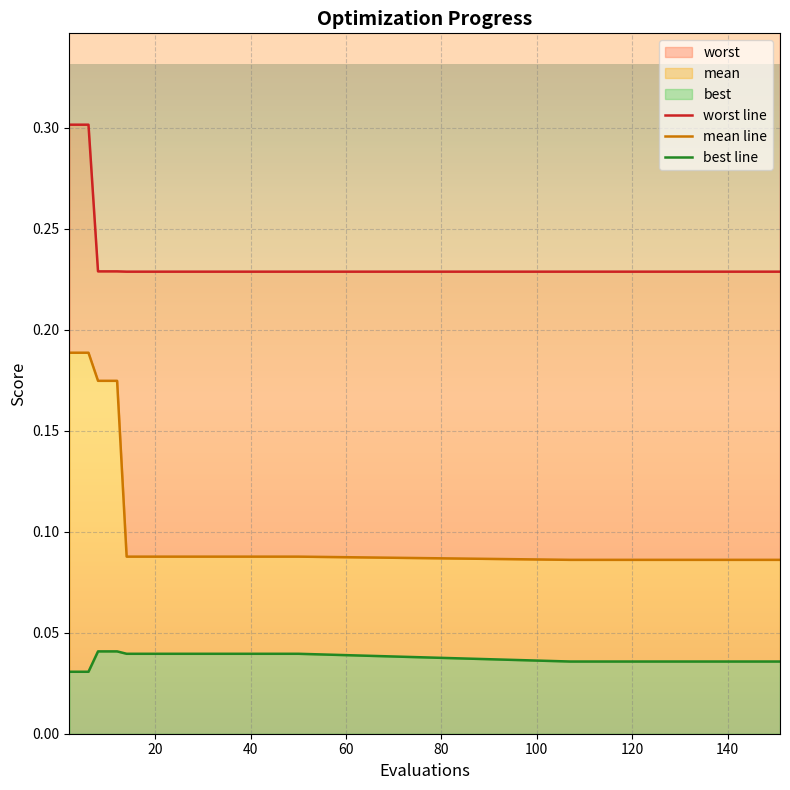

Does the chart display data point markers on the line(s)?

No